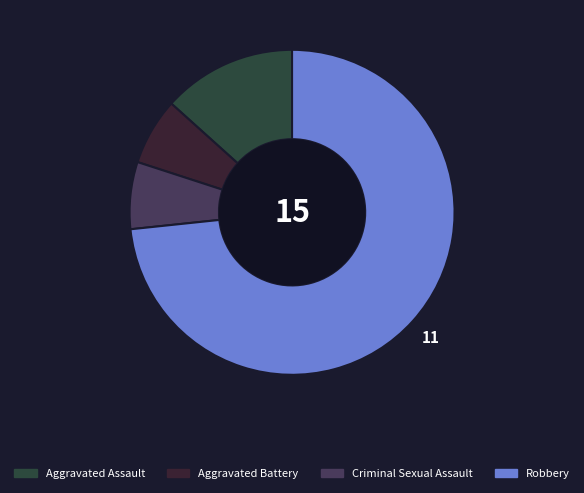

Count the number of slices in the pie.

4